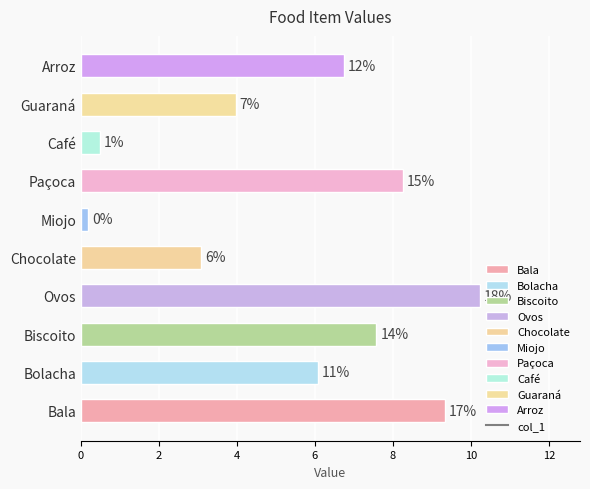

What is the difference between the values at Chocolate and Ovos?

7.2